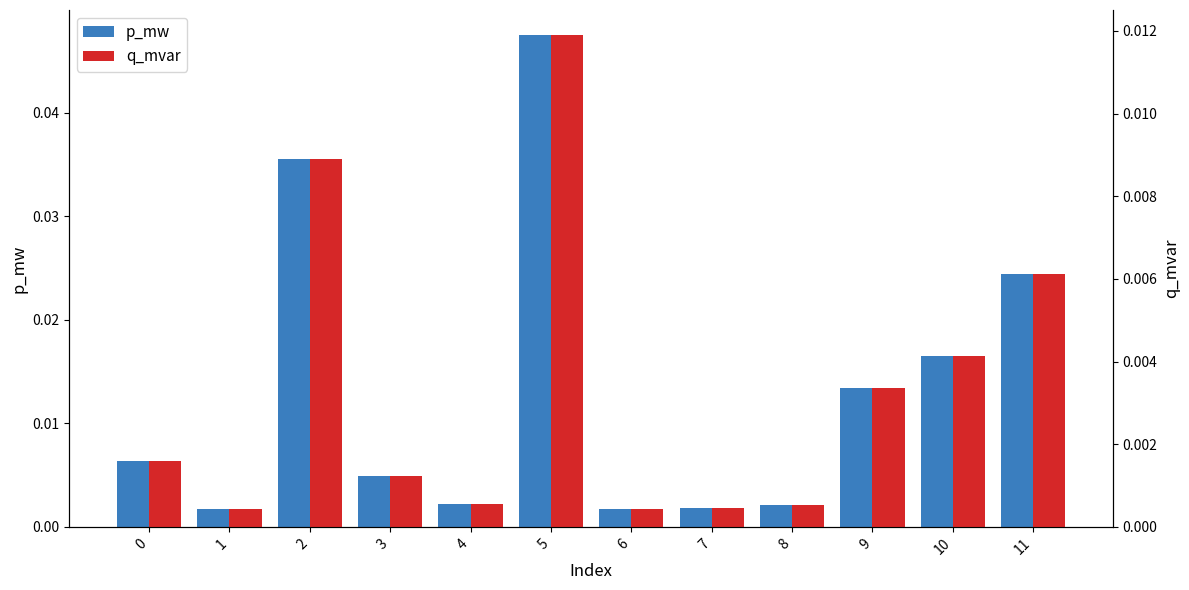

Where is q_mvar nearest to the value 0?

6